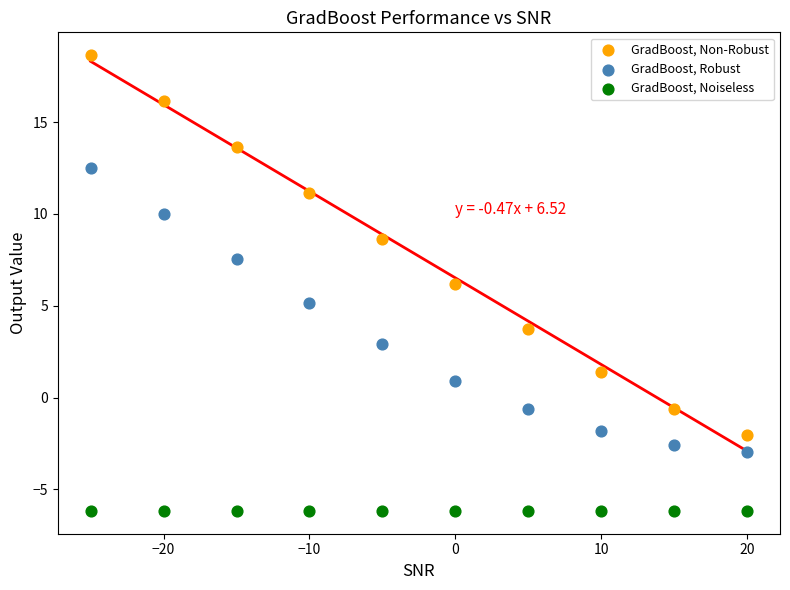

Which series contains the highest Y value?

GradBoost, Non-Robust